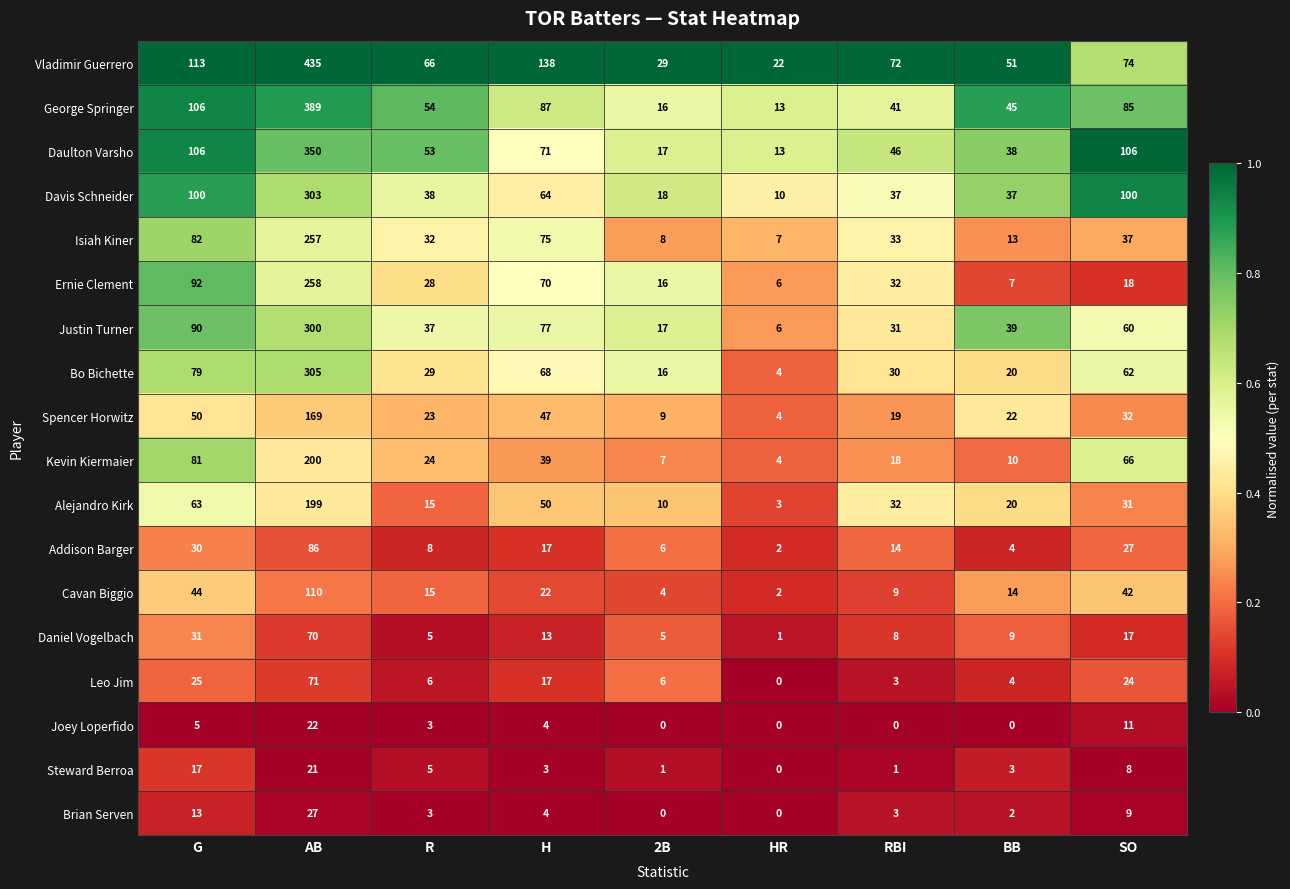

What is the difference between the highest and lowest values at G?

108